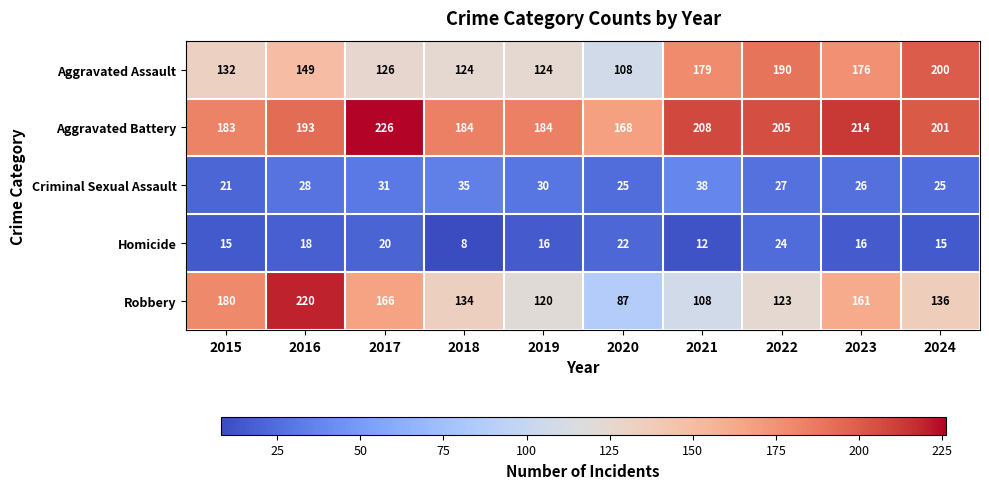

Which category has the highest value across all series?

2017